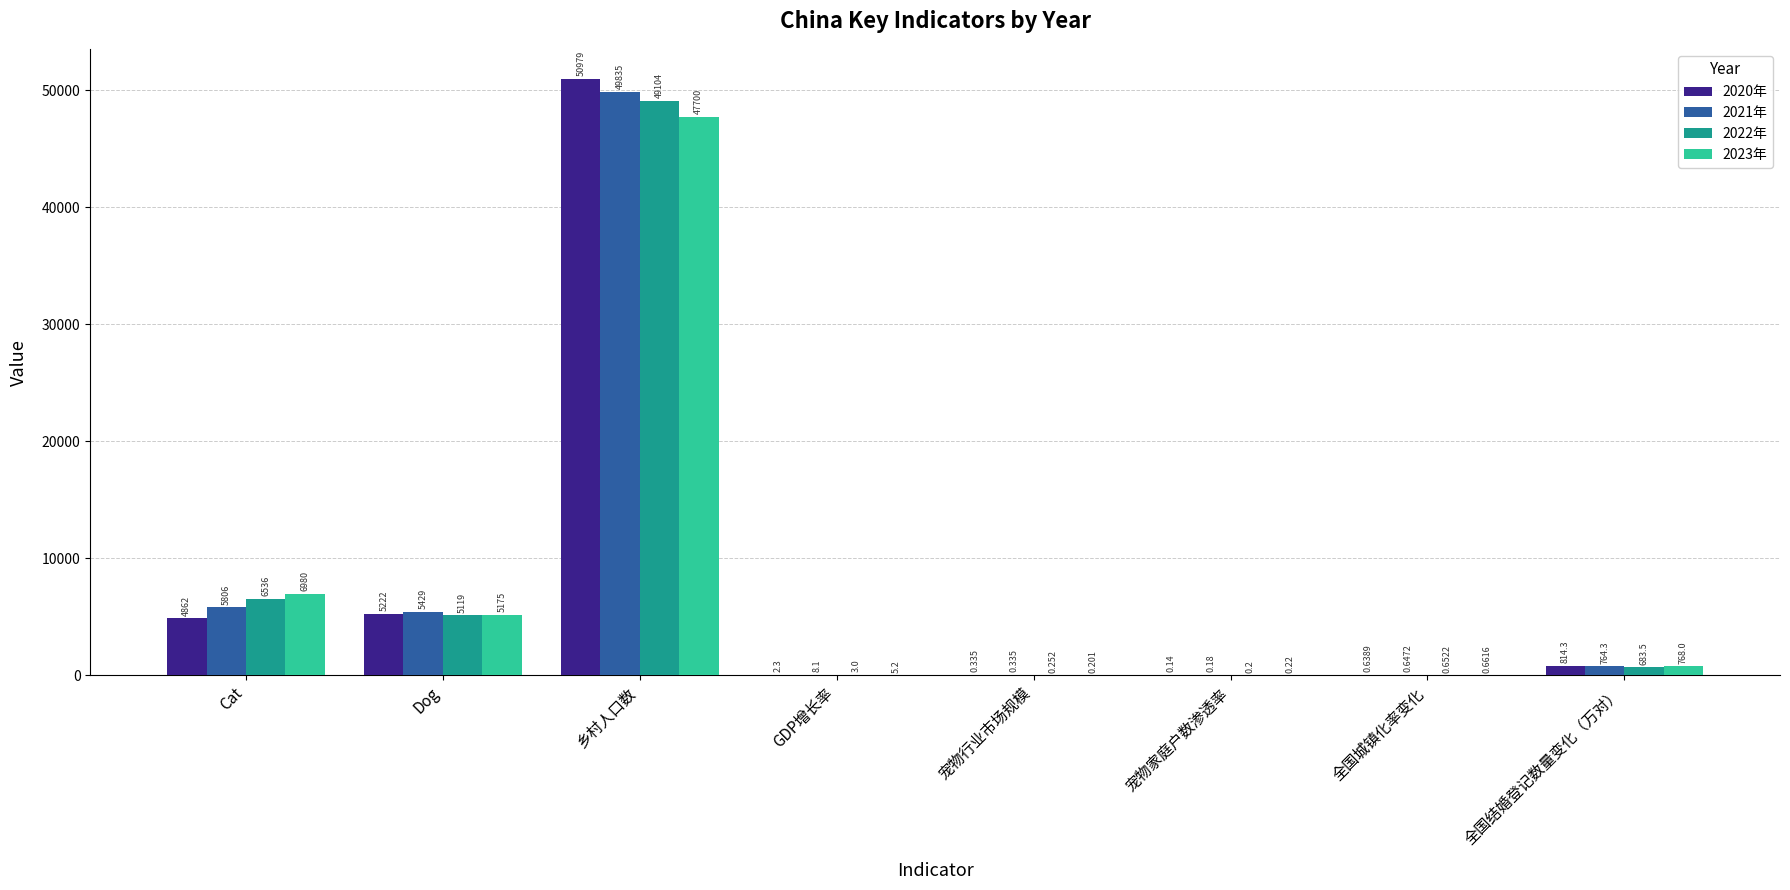

At which category does the chart reach its peak across all series?

乡村人口数